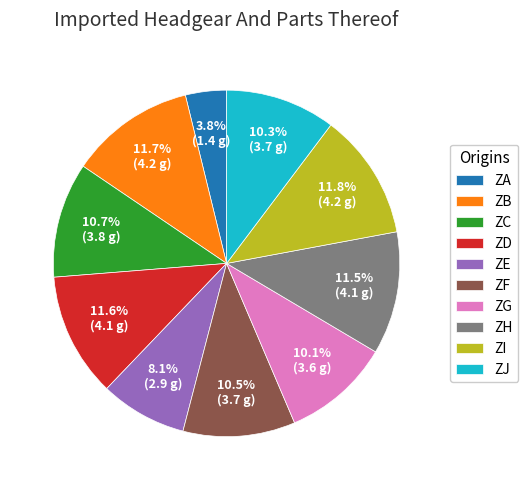

To the nearest percent, what percentage of the pie is ZG?

10%